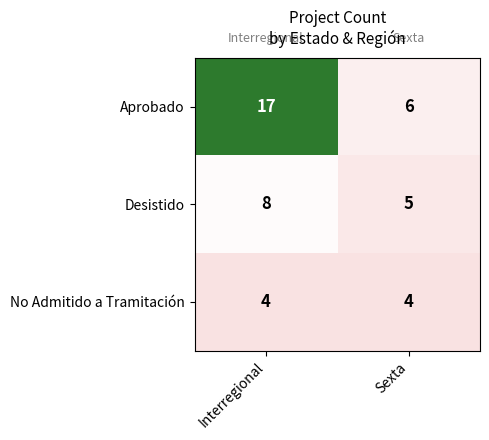

At Sexta, list the series in order from largest to smallest.

Aprobado, Desistido, No Admitido a Tramitación